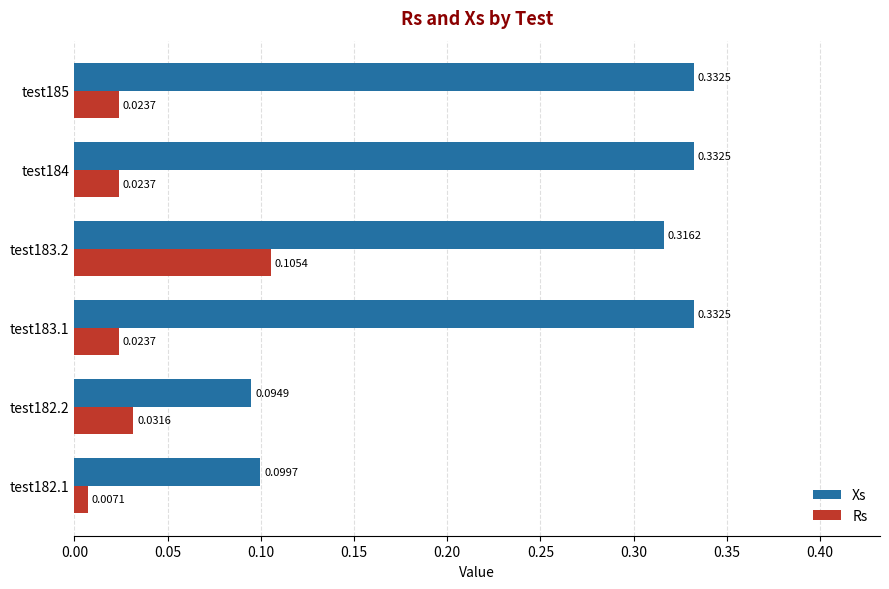

Rank the series by their average value, from highest to lowest.

Xs, Rs